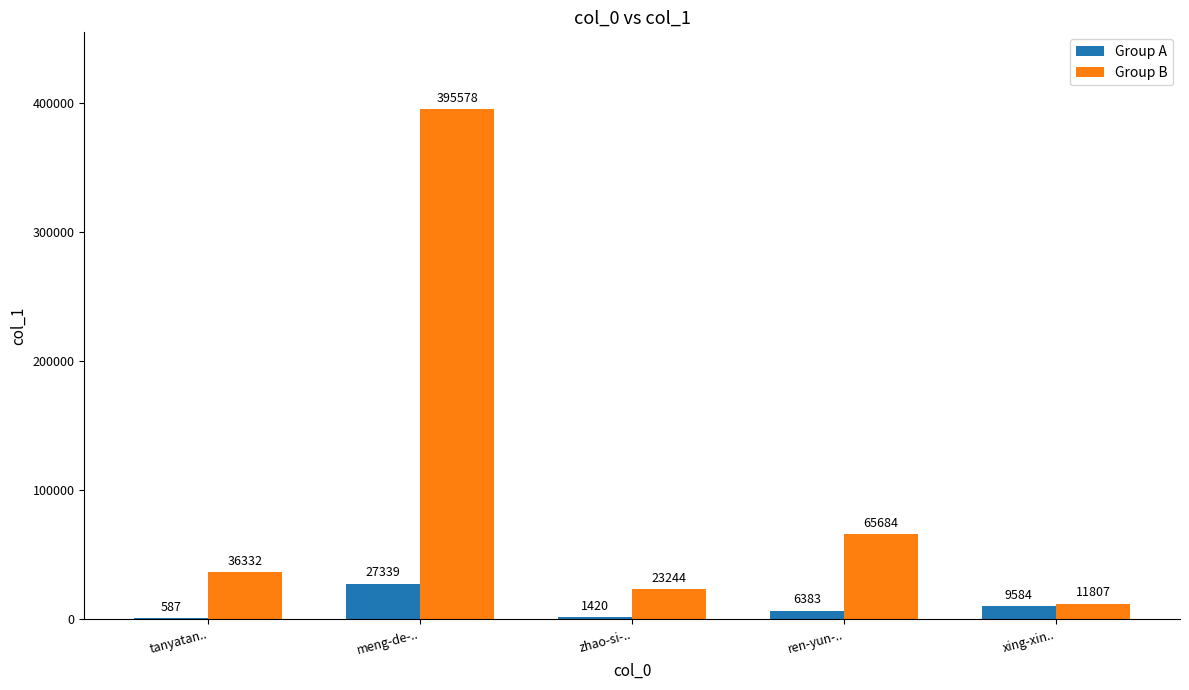

How many categories are shown in the chart?

5